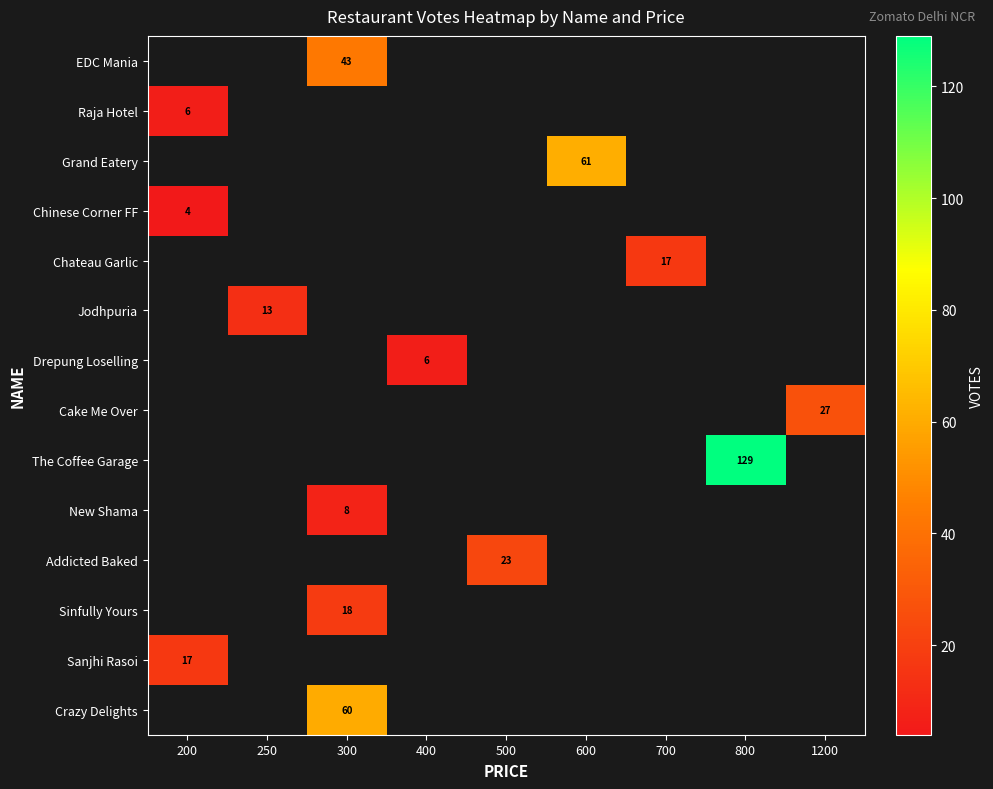

What is the minimum value shown in the chart?

4.0